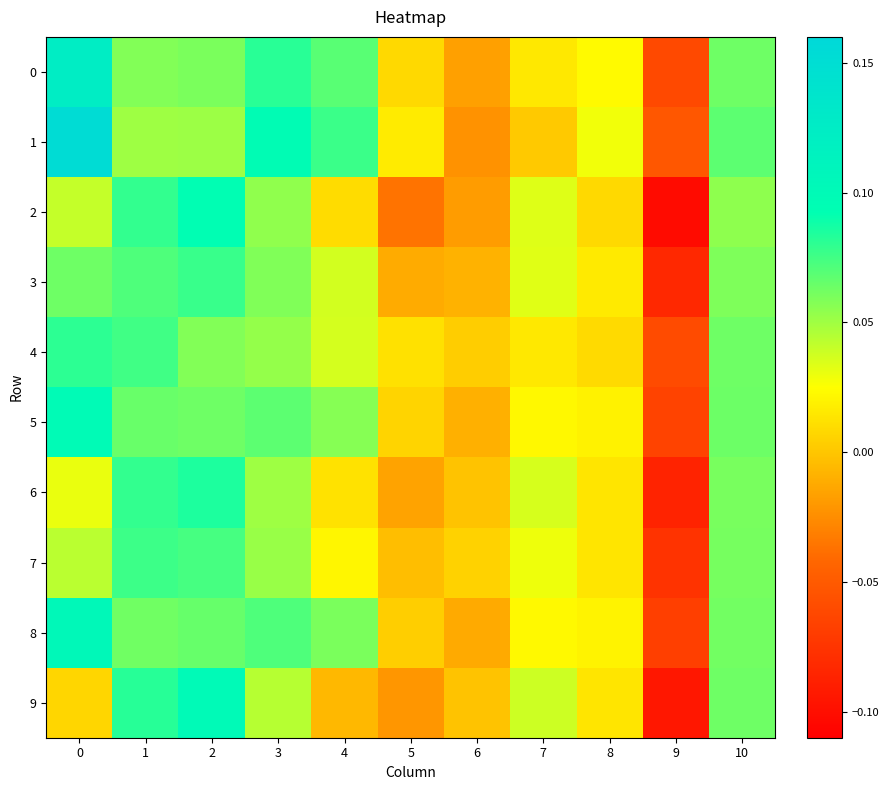

Reading right to left, list all the values displayed in this chart.

0: 10=0.1	9=-0.1	8=0.0	7=0.0	6=-0.0	5=0.0	4=0.1	3=0.1	2=0.1	1=0.1	0=0.1
1: 10=0.1	9=-0.1	8=0.0	7=0.0	6=-0.0	5=0.0	4=0.1	3=0.1	2=0.1	1=0.1	0=0.2
2: 10=0.1	9=-0.1	8=0.0	7=0.0	6=-0.0	5=-0.0	4=0.0	3=0.1	2=0.1	1=0.1	0=0.0
3: 10=0.1	9=-0.1	8=0.0	7=0.0	6=-0.0	5=-0.0	4=0.0	3=0.1	2=0.1	1=0.1	0=0.1
4: 10=0.1	9=-0.1	8=0.0	7=0.0	6=0.0	5=0.0	4=0.0	3=0.1	2=0.1	1=0.1	0=0.1
5: 10=0.1	9=-0.1	8=0.0	7=0.0	6=-0.0	5=0.0	4=0.1	3=0.1	2=0.1	1=0.1	0=0.1
6: 10=0.1	9=-0.1	8=0.0	7=0.0	6=-0.0	5=-0.0	4=0.0	3=0.1	2=0.1	1=0.1	0=0.0
7: 10=0.1	9=-0.1	8=0.0	7=0.0	6=0.0	5=-0.0	4=0.0	3=0.1	2=0.1	1=0.1	0=0.0
8: 10=0.1	9=-0.1	8=0.0	7=0.0	6=-0.0	5=0.0	4=0.1	3=0.1	2=0.1	1=0.1	0=0.1
9: 10=0.1	9=-0.1	8=0.0	7=0.0	6=-0.0	5=-0.0	4=-0.0	3=0.0	2=0.1	1=0.1	0=0.0